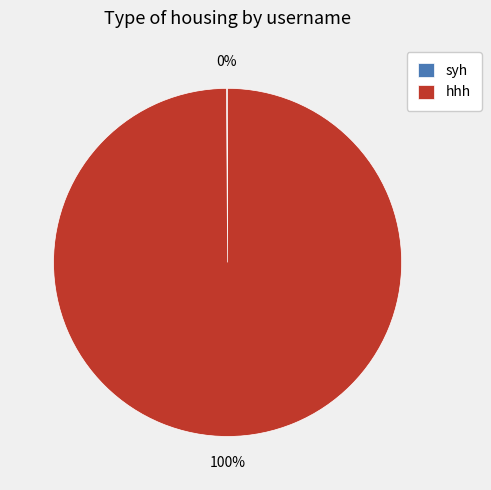

To the nearest percent, what is the average slice percentage?

50%